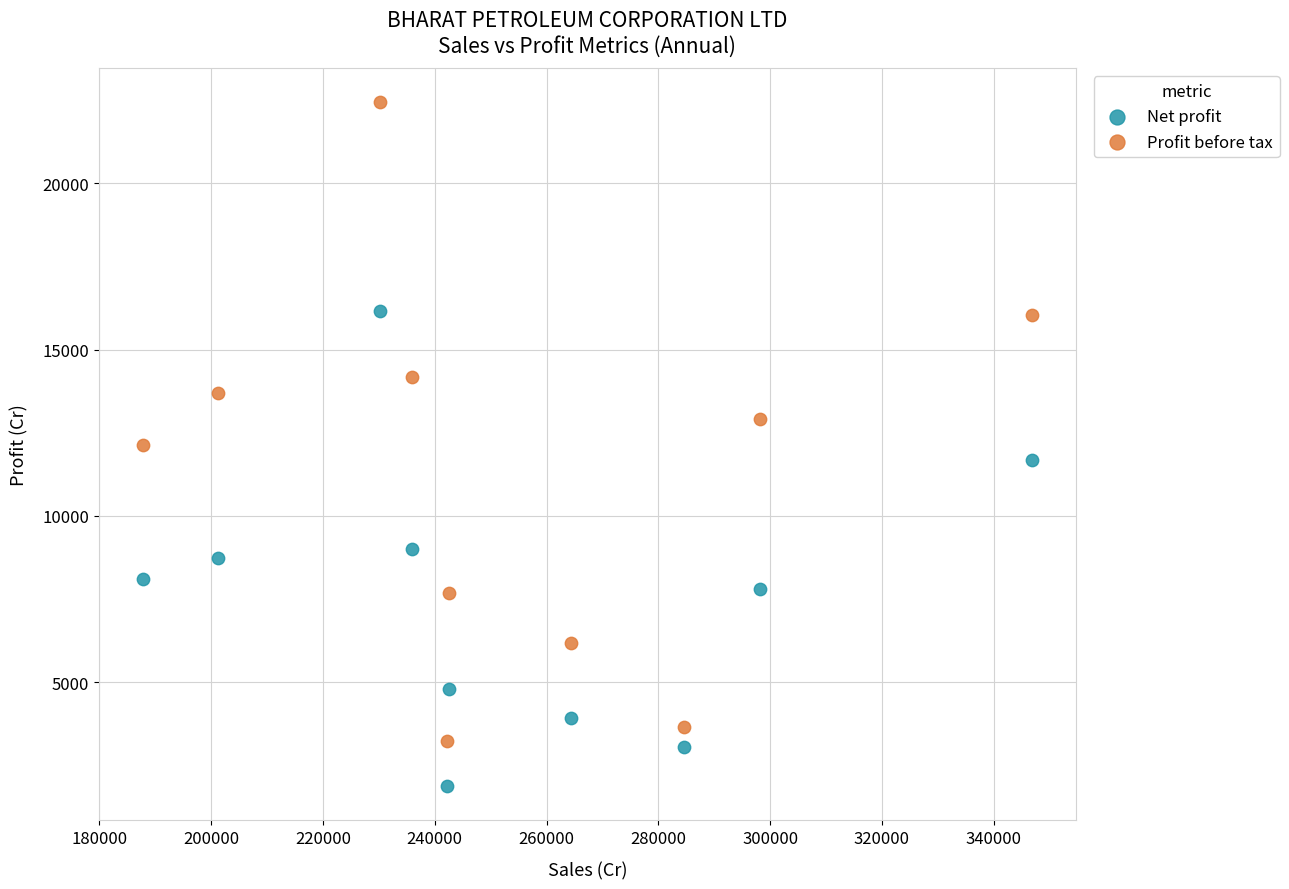

What is the X range (max minus min) for the scatter plot?

158976.5